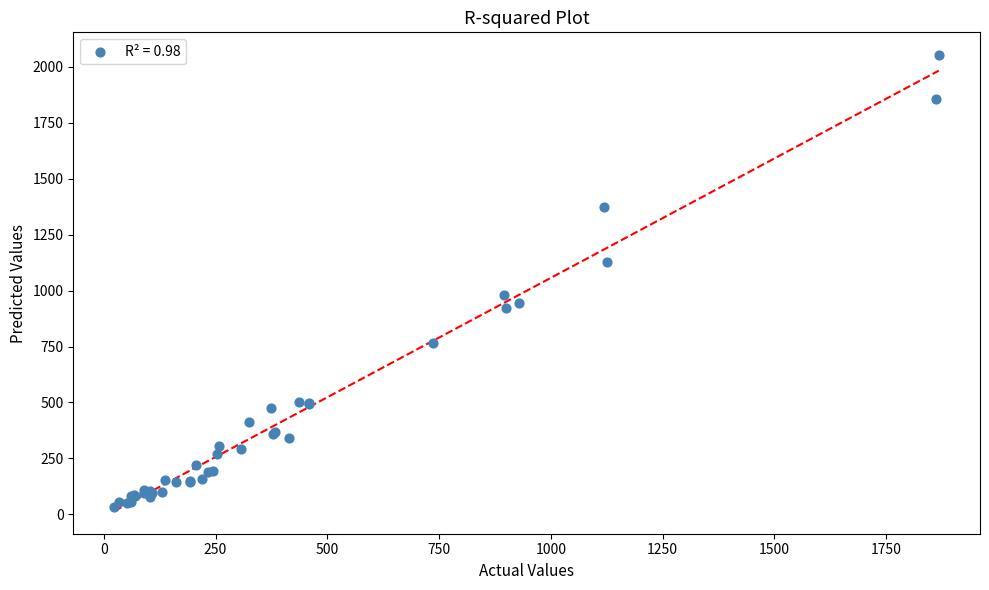

What Y value in the scatter plot is closest to 1042?

981